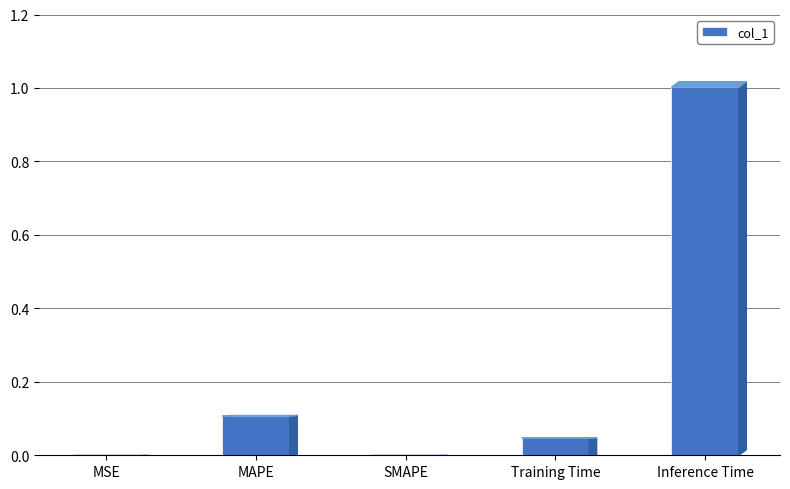

What is the sum of all values?

1.2